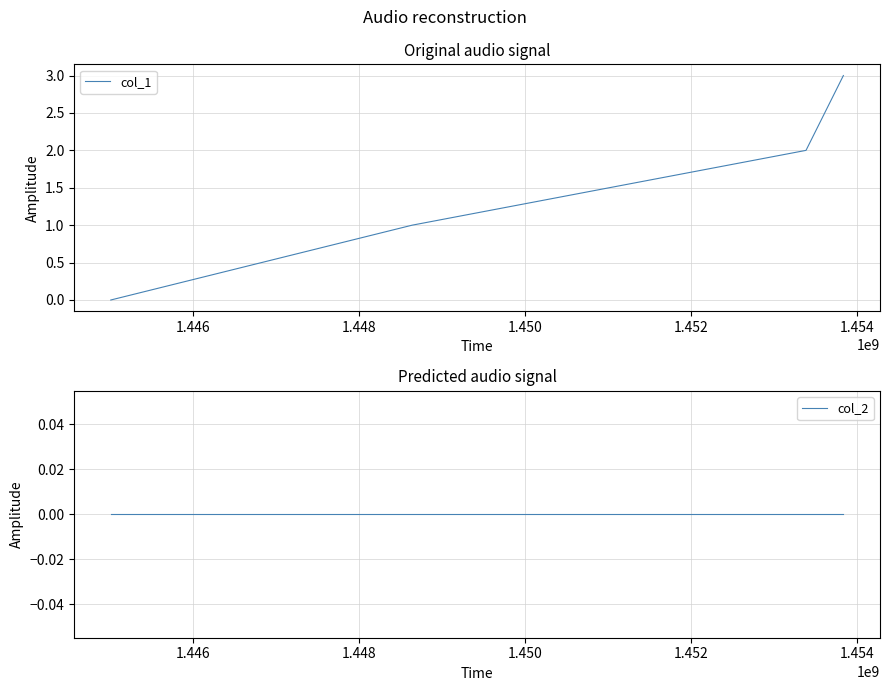

How many positive values does the col_1 series have?

3